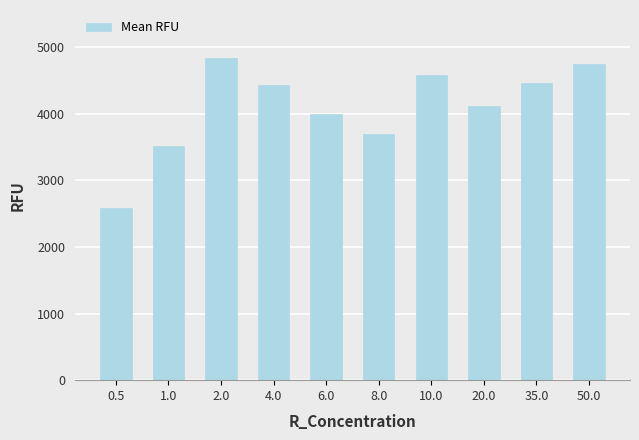

Reading left to right, extract all data points from this chart.

2591	3516	4832	4434	3993	3690	4587	4116	4461	4745